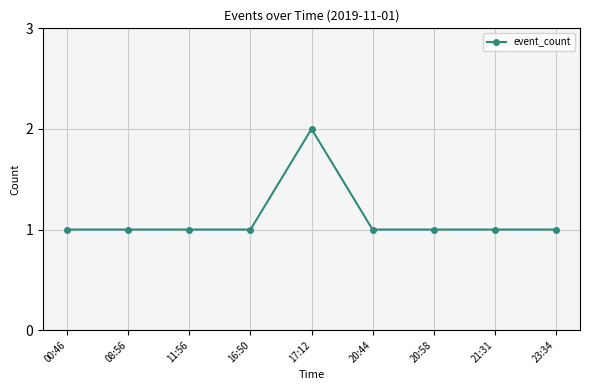

The value at 17:12 is 3. True or false?

False